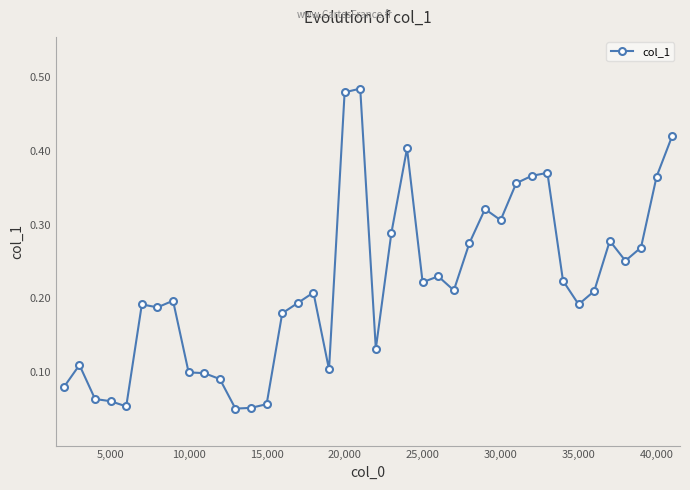

Count the values in the range 0 to 1.

40